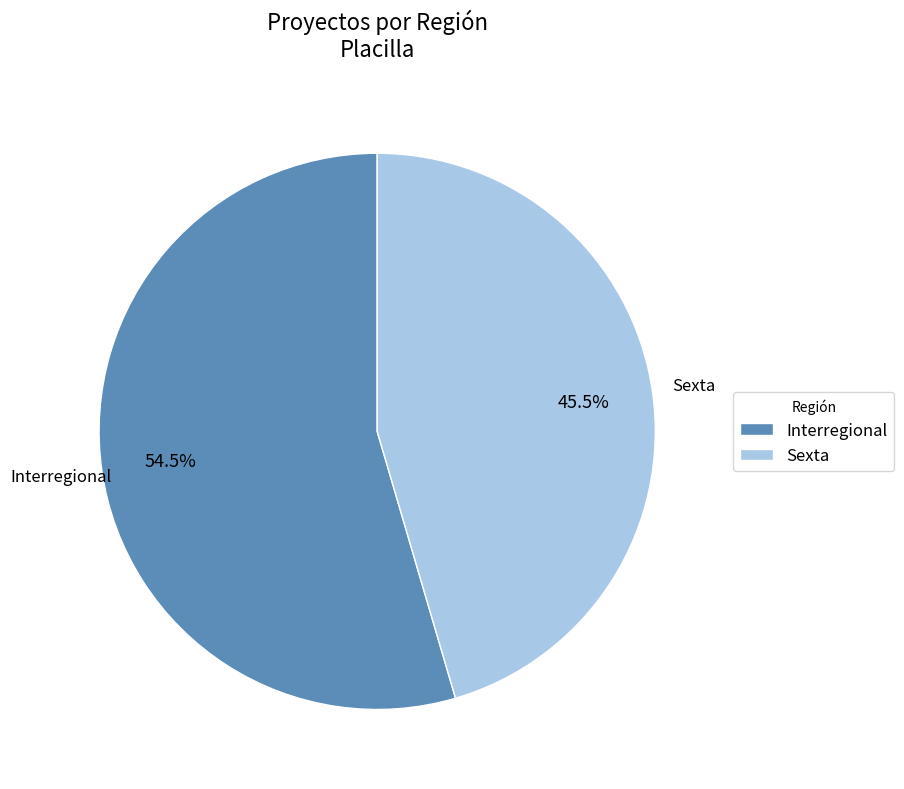

What is the ratio of the value at Sexta to the value at Interregional?

0.8